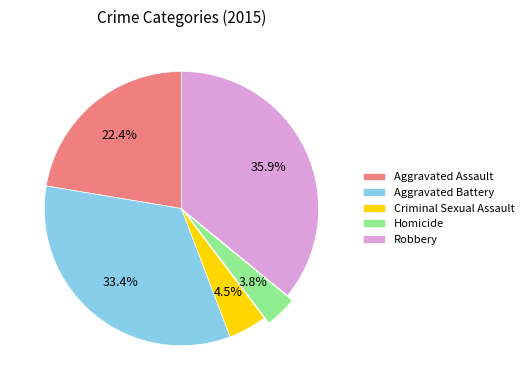

True or false: Homicide accounts for 4% of the total.

True